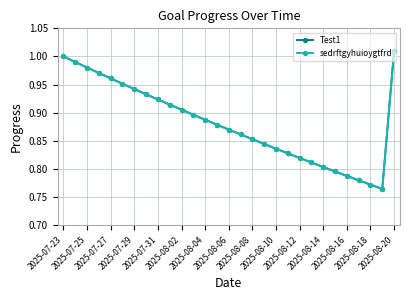

Reading left to right, list all the values displayed in this chart.

Test1: 1.0	1.0	1.0	1.0	1.0	1.0	0.9	0.9	0.9	0.9	0.9	0.9	0.9	0.9	0.9	0.9	0.9	0.8	0.8	0.8	0.8	0.8	0.8	0.8	0.8	0.8	0.8	0.8	1.0
sedrftgyhuioygtfrd: 1.0	1.0	1.0	1.0	1.0	1.0	0.9	0.9	0.9	0.9	0.9	0.9	0.9	0.9	0.9	0.9	0.9	0.8	0.8	0.8	0.8	0.8	0.8	0.8	0.8	0.8	0.8	0.8	1.0